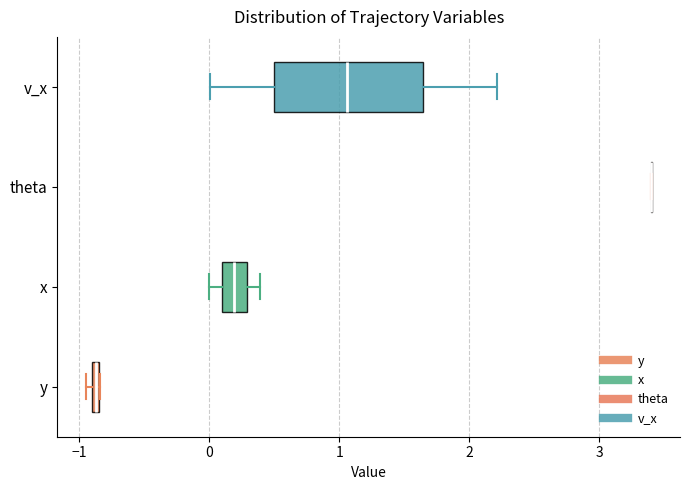

Which box is the widest, from its left edge to its right edge?

v_x